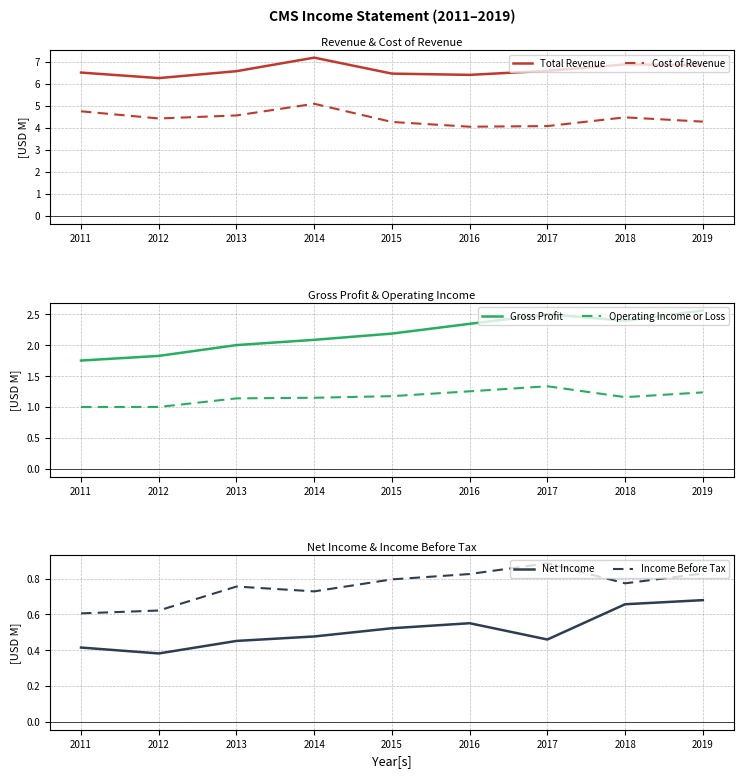

Which series has the largest range (max minus min)?

Cost of Revenue